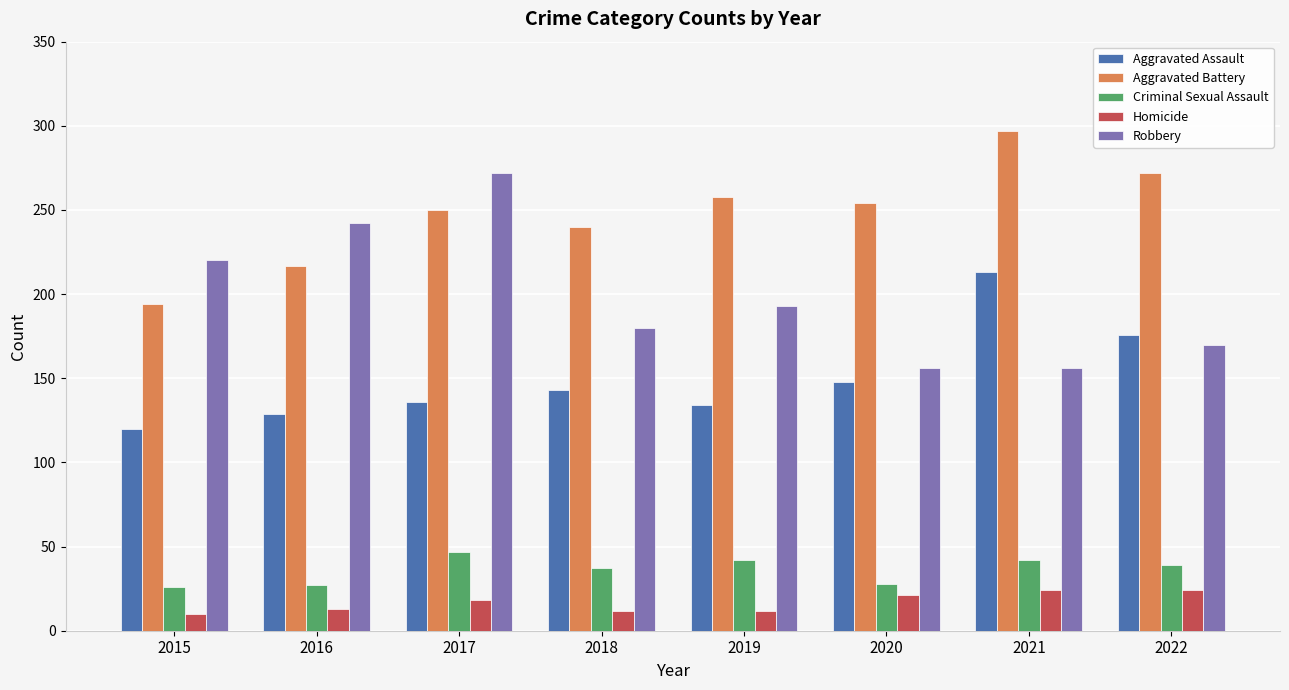

How many bars are there in each group?

5